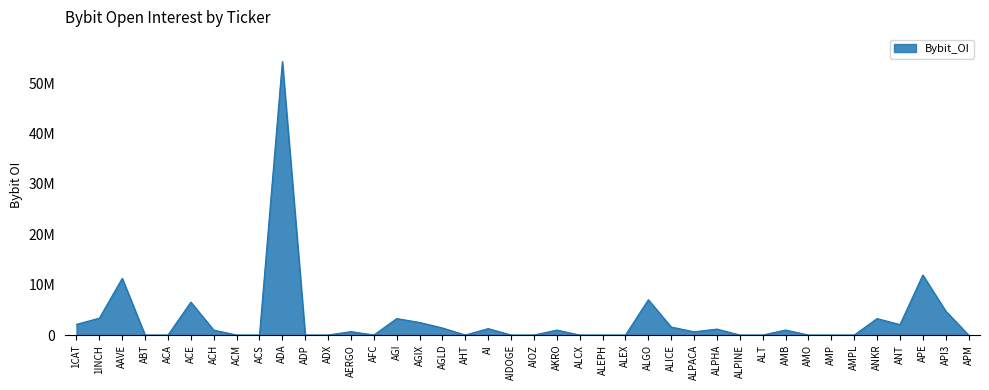

List the labels in order of value, largest first.

ADA, APE, AAVE, ALGO, ACE, API3, 1INCH, ANKR, AGI, AGIX, 1CAT, ANT, ALICE, AGLD, AI, ALPHA, AMB, AKRO, ACH, AERGO, ALPACA, ABT, ACA, ACM, ACS, ADP, ADX, AFC, AHT, AIDOGE, AIOZ, ALCX, ALEPH, ALEX, ALPINE, ALT, AMO, AMP, AMPL, APM